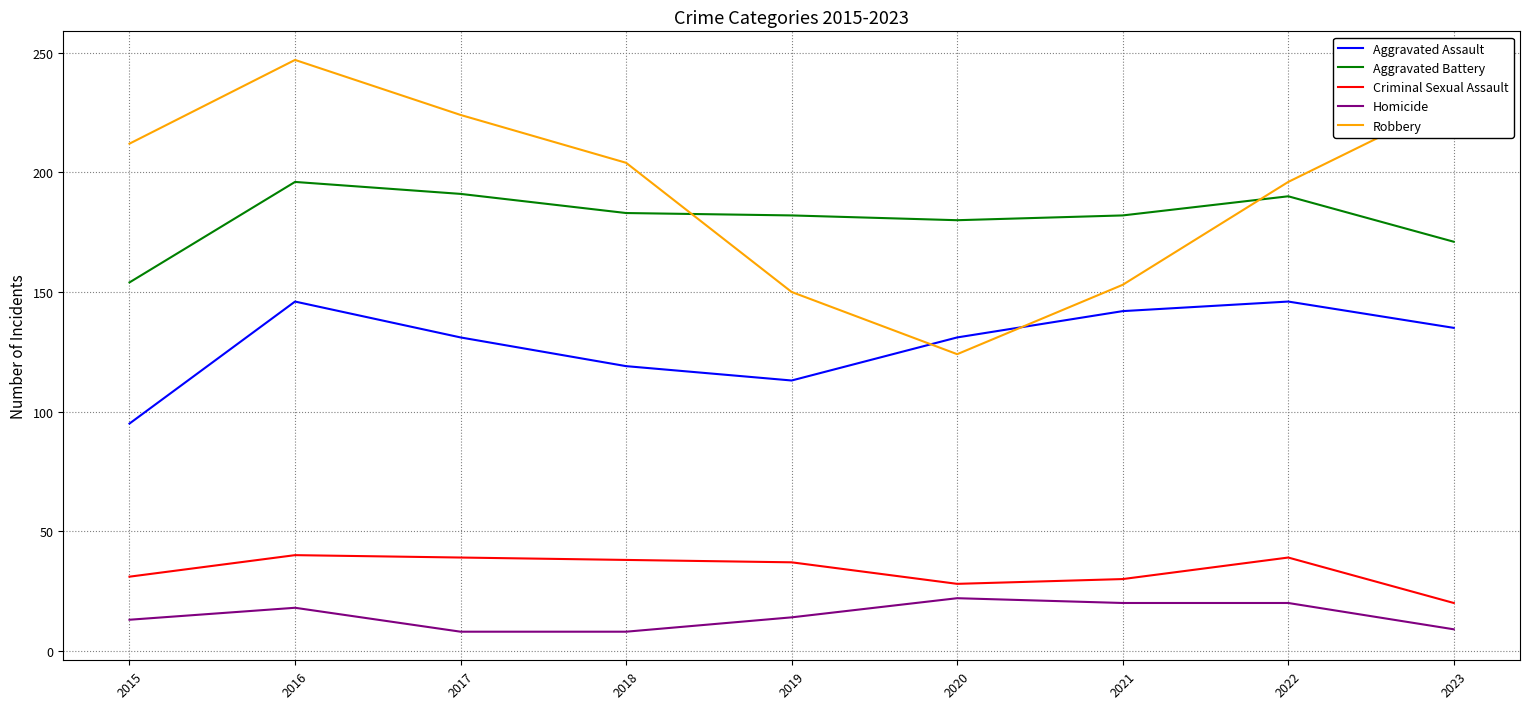

What is the minimum value for Aggravated Battery?

154